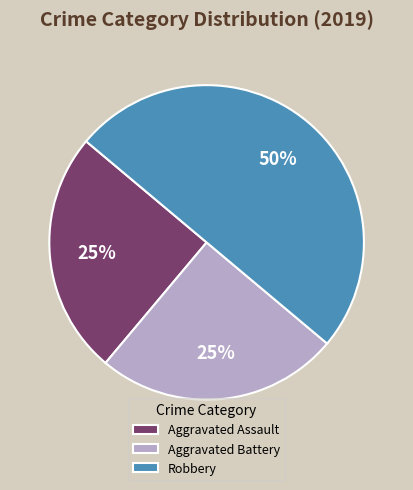

To the nearest percent, what percentage of the pie is Robbery?

50%